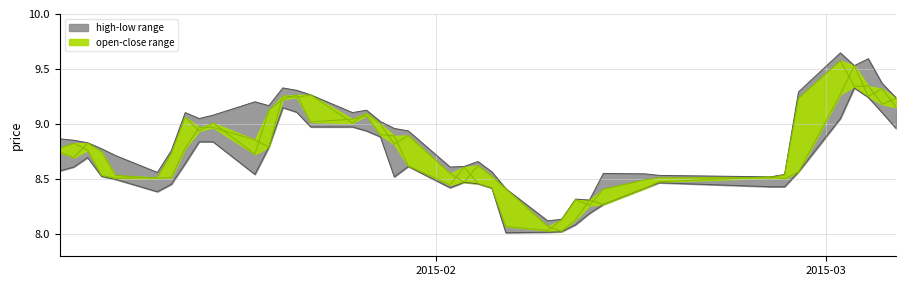

The value of low at 25 is 1.8. True or false?

False